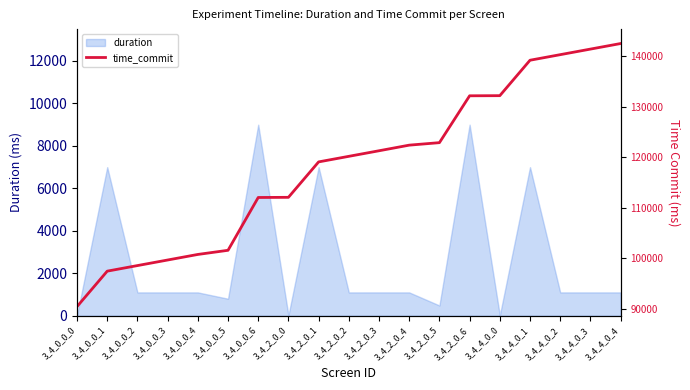

How many lines are shown in the chart?

1